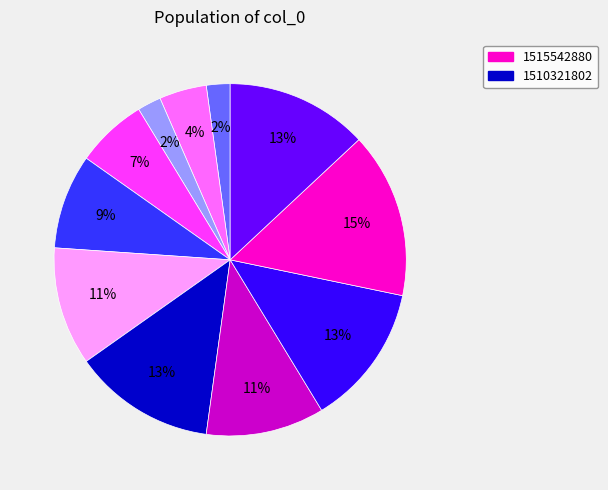

Is there a majority slice in this chart?

No